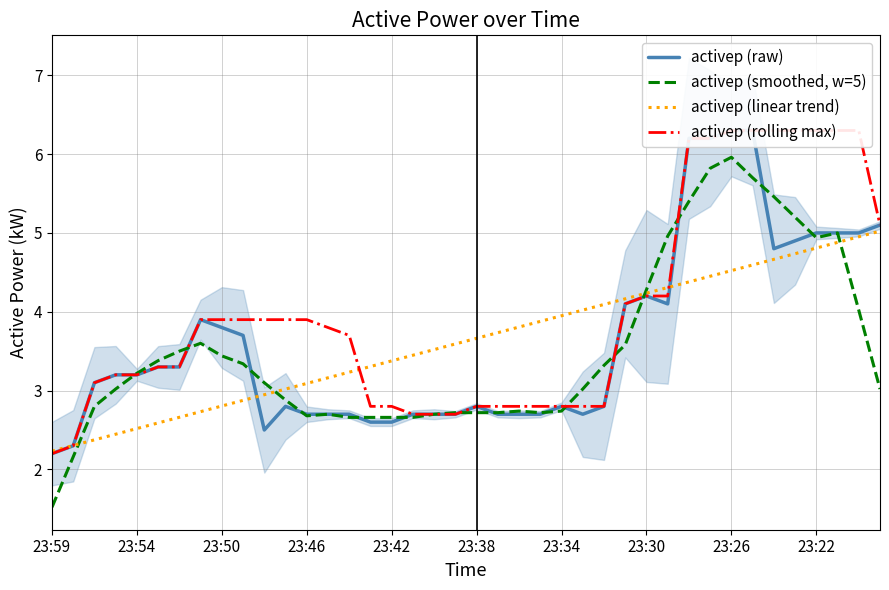

Reading left to right, what are all the values shown in this chart?

activep (raw): 2.2	2.3	3.1	3.2	3.2	3.3	3.3	3.9	3.8	3.7	2.5	2.8	2.7	2.7	2.7	2.6	2.6	2.7	2.7	2.7	2.8	2.7	2.7	2.7	2.8	2.7	2.8	4.1	4.2	4.1	6.2	6.2	6.3	6.3	4.8	4.9	5.0	5.0	5.0	5.1
activep (smoothed, w=5): 1.5	2.2	2.8	3.0	3.2	3.4	3.5	3.6	3.4	3.3	3.1	2.9	2.7	2.7	2.7	2.7	2.7	2.7	2.7	2.7	2.7	2.7	2.7	2.7	2.7	3.0	3.3	3.6	4.3	5.0	5.4	5.8	6.0	5.7	5.5	5.2	4.9	5.0	4.0	3.0
activep (linear trend): 2.2	2.3	2.4	2.4	2.5	2.6	2.7	2.7	2.8	2.9	2.9	3.0	3.1	3.2	3.2	3.3	3.4	3.4	3.5	3.6	3.7	3.7	3.8	3.9	3.9	4.0	4.1	4.2	4.2	4.3	4.4	4.5	4.5	4.6	4.7	4.7	4.8	4.9	5.0	5.0
activep (rolling max): 2.2	2.3	3.1	3.2	3.2	3.3	3.3	3.9	3.9	3.9	3.9	3.9	3.9	3.8	3.7	2.8	2.8	2.7	2.7	2.7	2.8	2.8	2.8	2.8	2.8	2.8	2.8	4.1	4.2	4.2	6.2	6.2	6.3	6.3	6.3	6.3	6.3	6.3	6.3	5.1